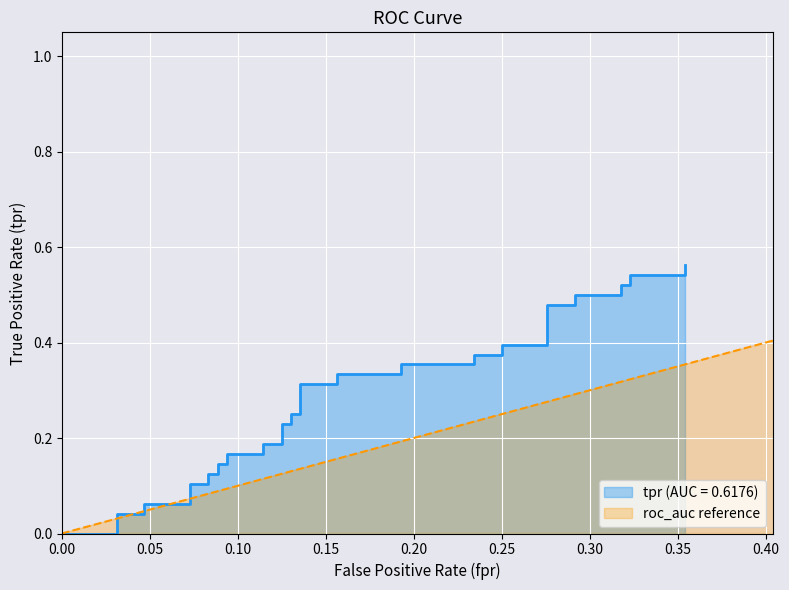

What is the value of the 31st point from the left?

0.4